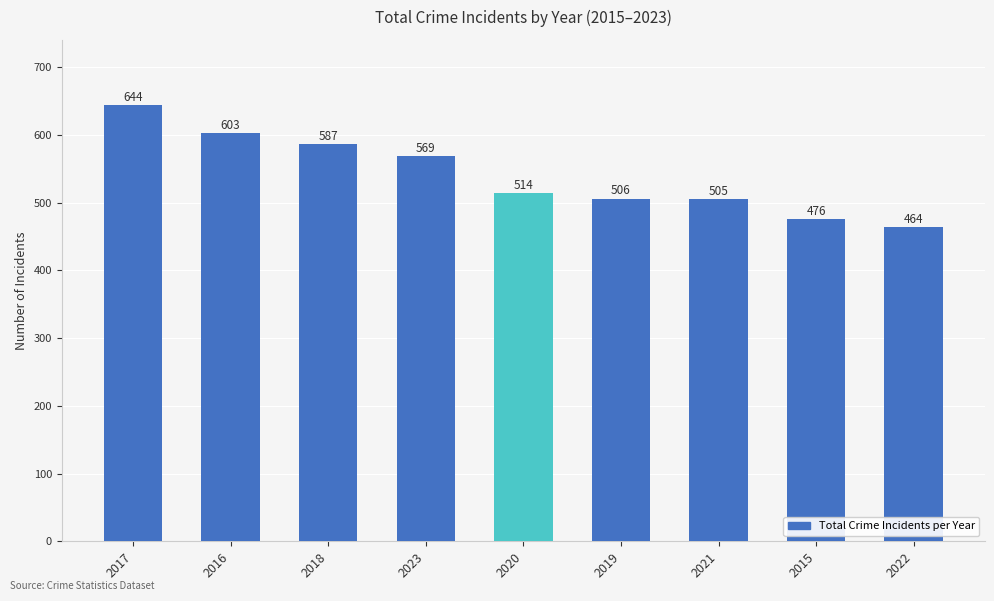

How many distinct data groups are displayed?

1